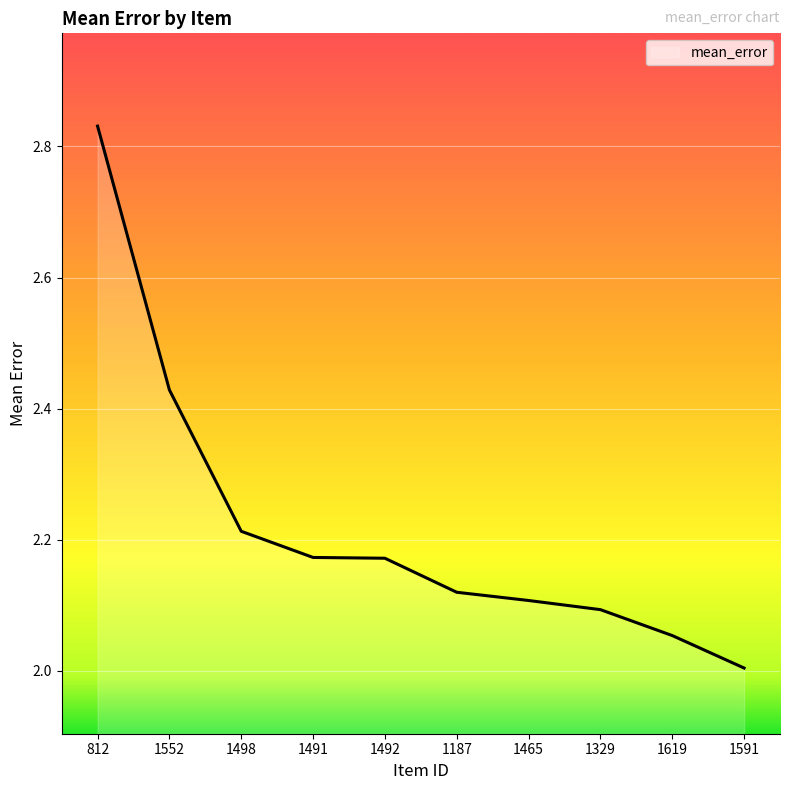

What is the change in value from 1552 to 1329?

-0.3